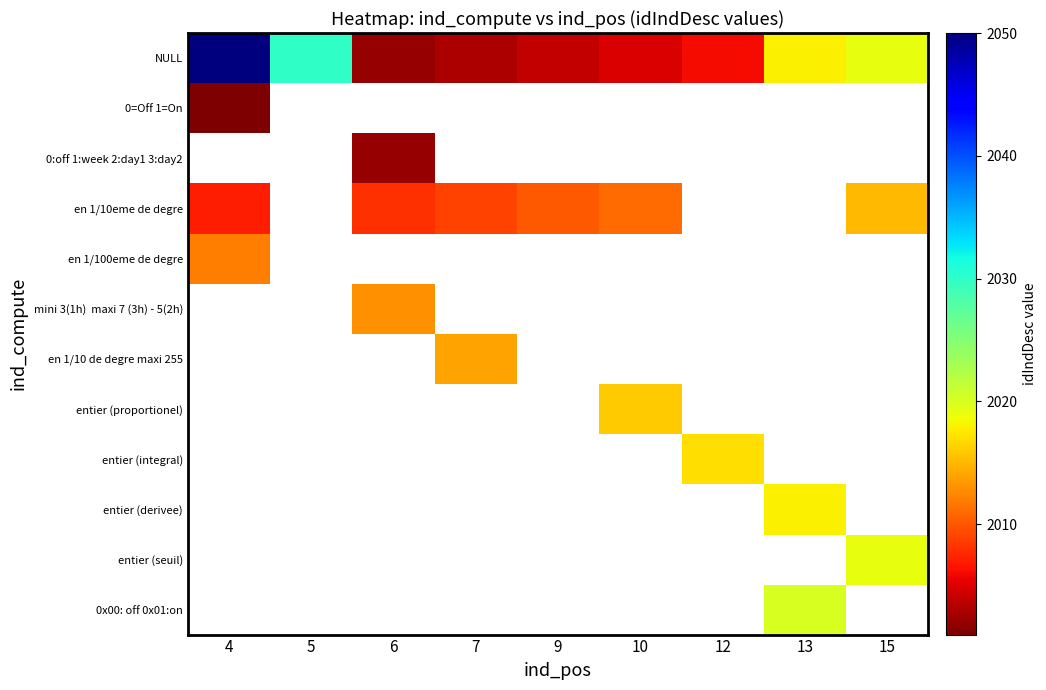

Which series has the largest total across all categories?

NULL